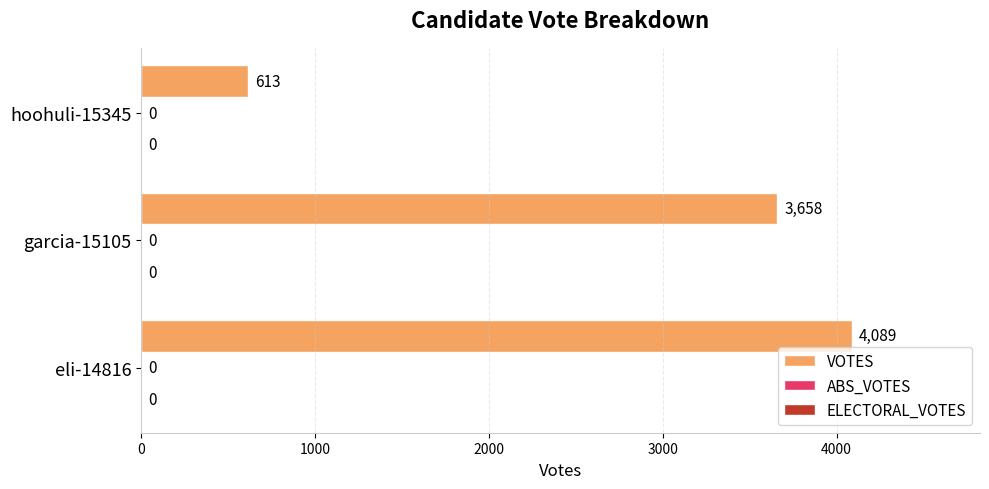

Does the chart contain any negative values?

No